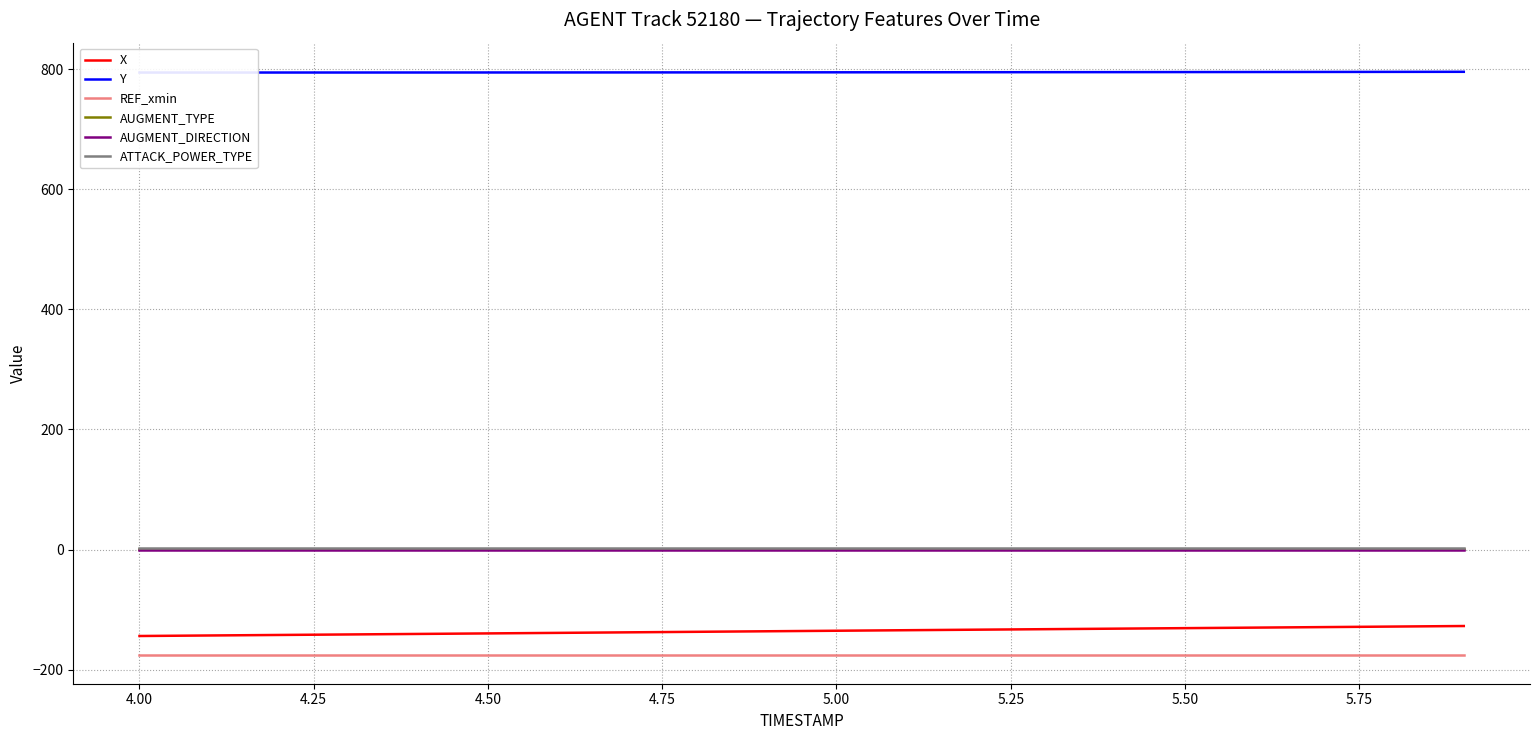

What are all the series names shown in the legend?

X, Y, REF_xmin, AUGMENT_TYPE, AUGMENT_DIRECTION, ATTACK_POWER_TYPE